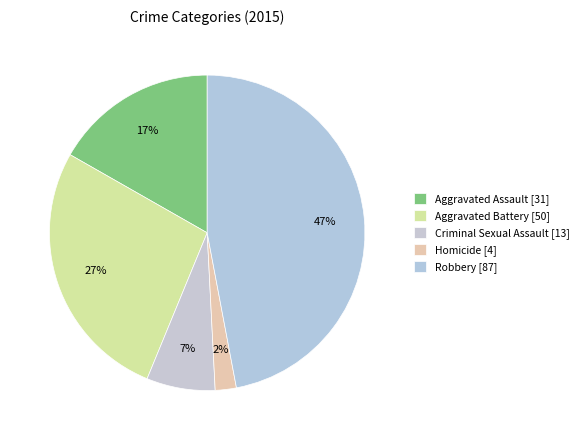

The Homicide slice represents 2% of the pie. True or false?

True